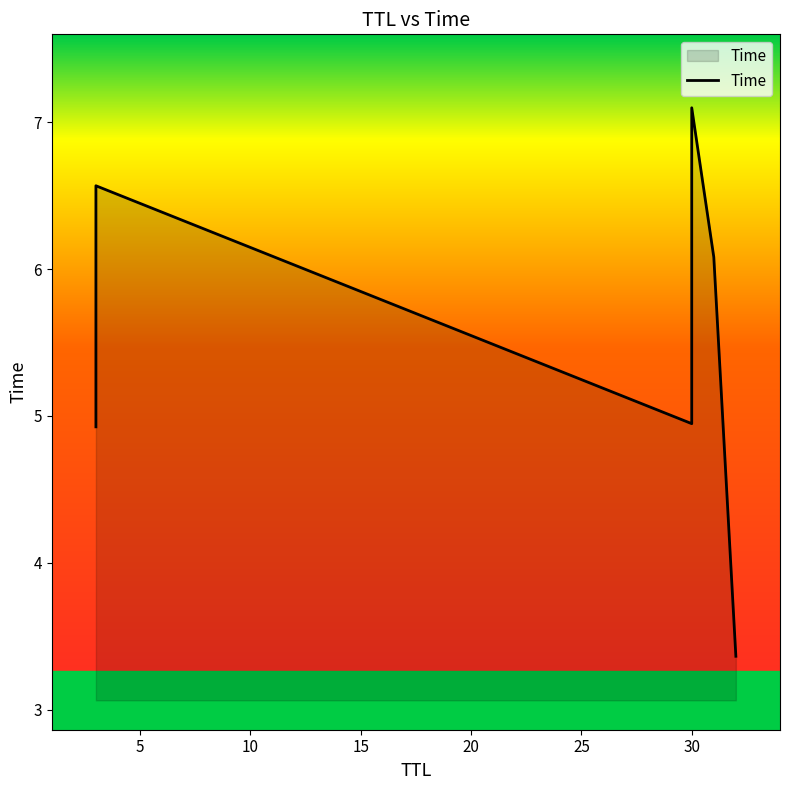

How many values are below 6?

3